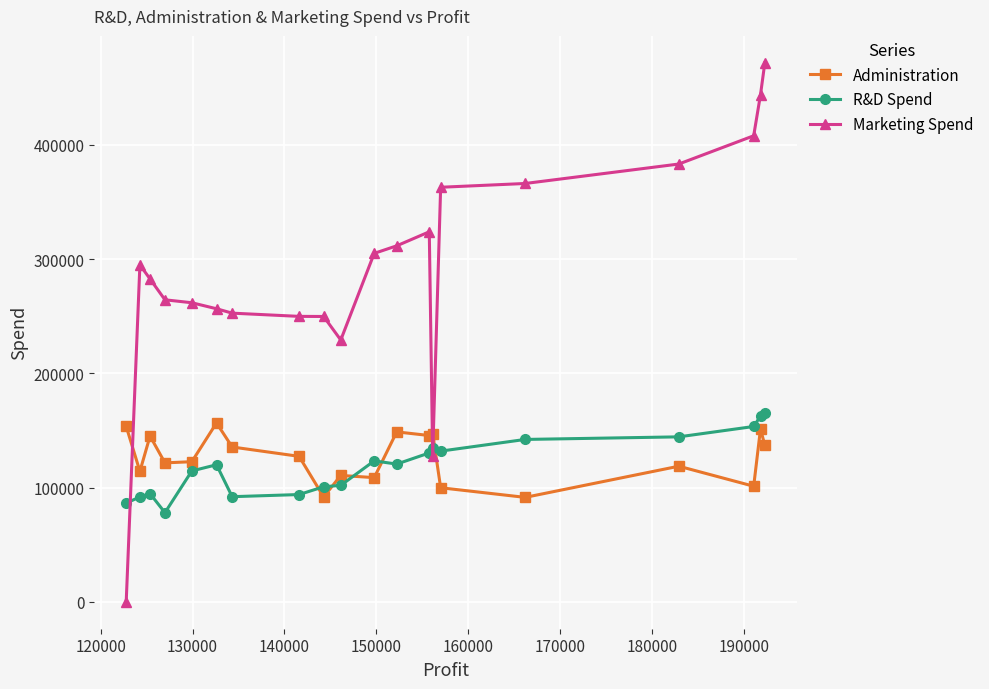

Which series has the largest total across all categories?

Marketing Spend